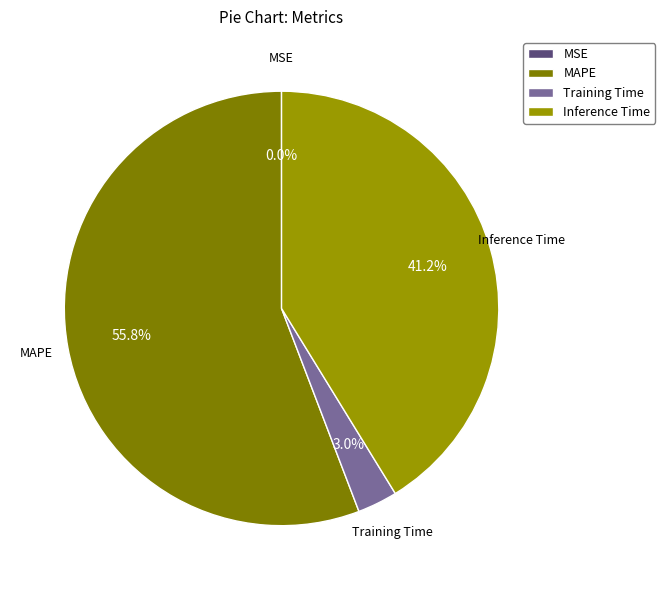

To the nearest percent, what is the combined percentage of Inference Time and MAPE?

97%